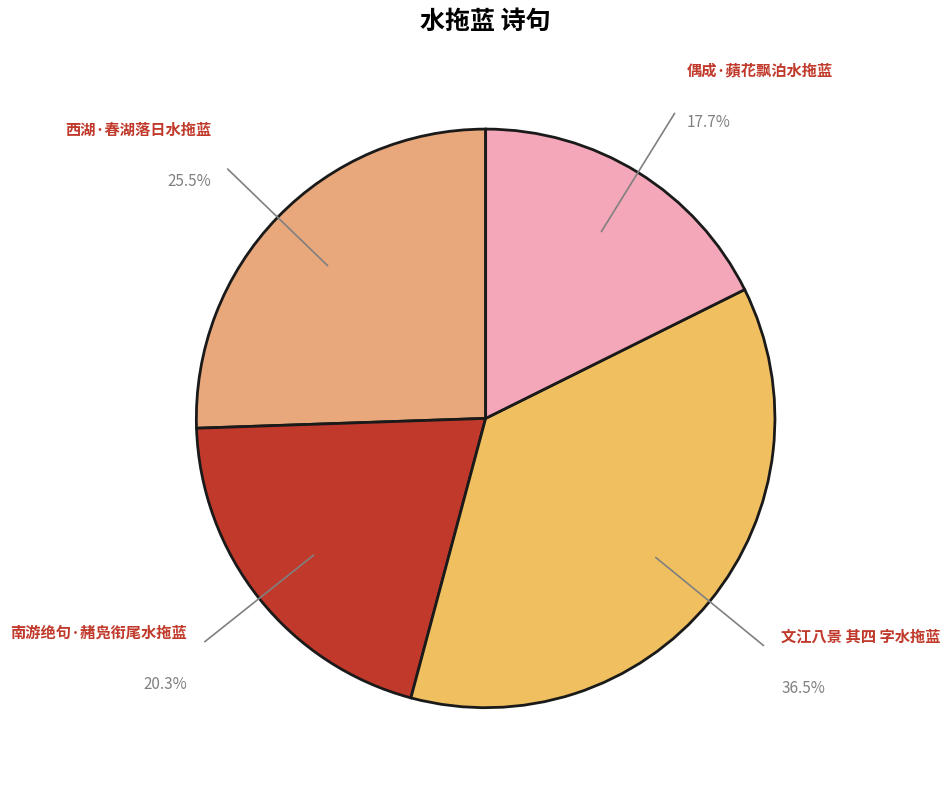

Combined, what portion of the pie is 西湖·春湖落日水拖蓝 and 偶成·蘋花飘泊水拖蓝?

43.2%